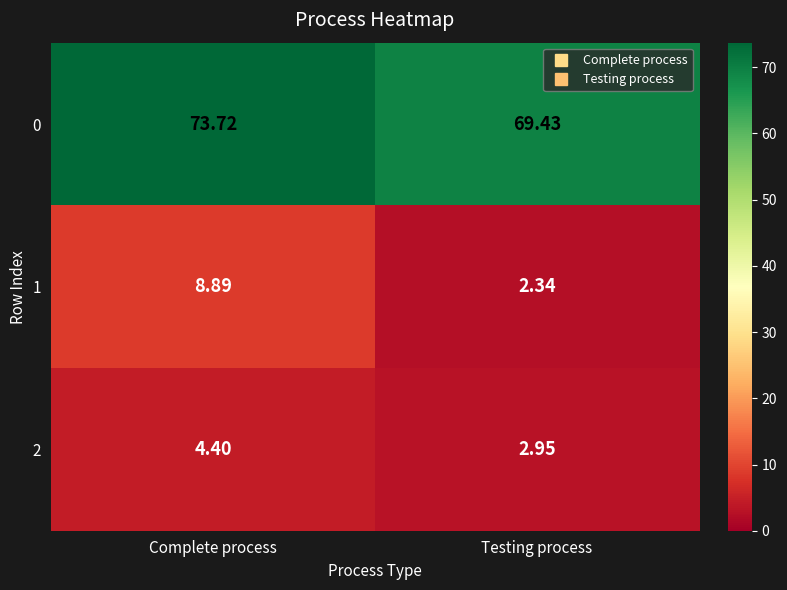

Where does the 1 series first go above 8?

Complete process